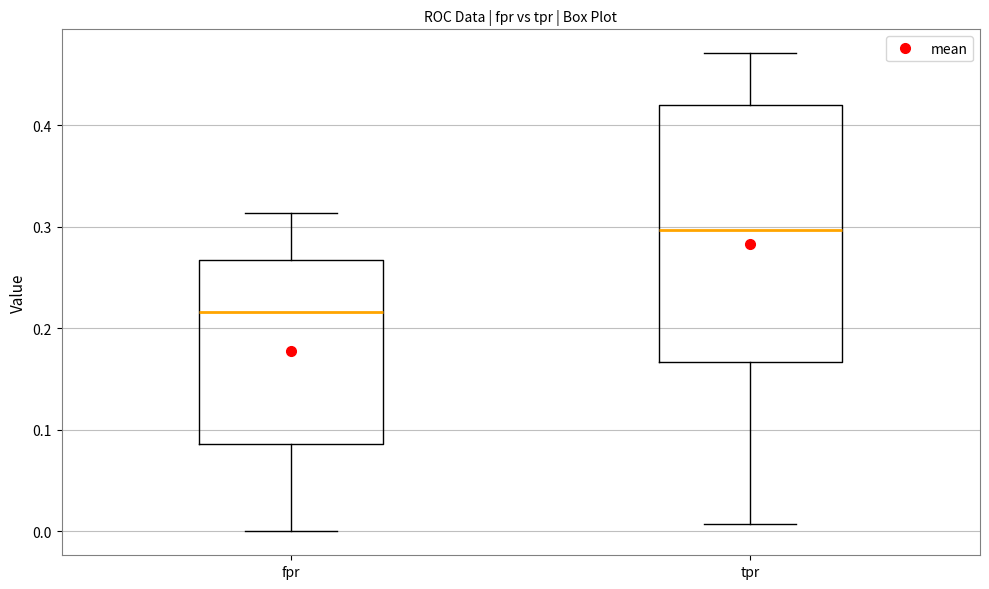

Reading left to right, read every box against the y-axis: the position of its median line, the range the box covers, and the ends of its whiskers. The values are not printed on the chart, so give them approximately, as read against the axis.

fpr: median 0.22, box 0.09 to 0.27, whiskers 0.00 to 0.31
tpr: median 0.30, box 0.17 to 0.42, whiskers 0.01 to 0.47